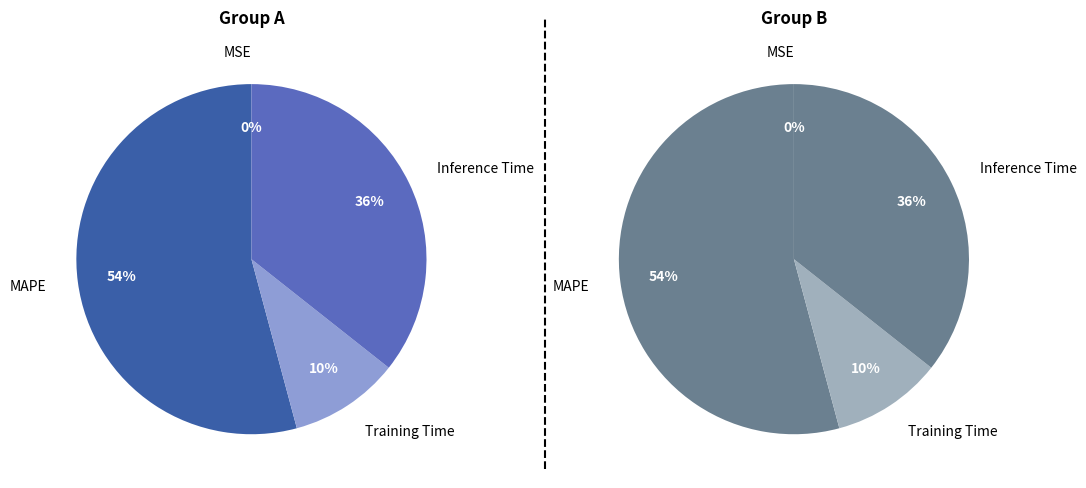

Is the sum of MAPE and MSE greater than half?

Yes